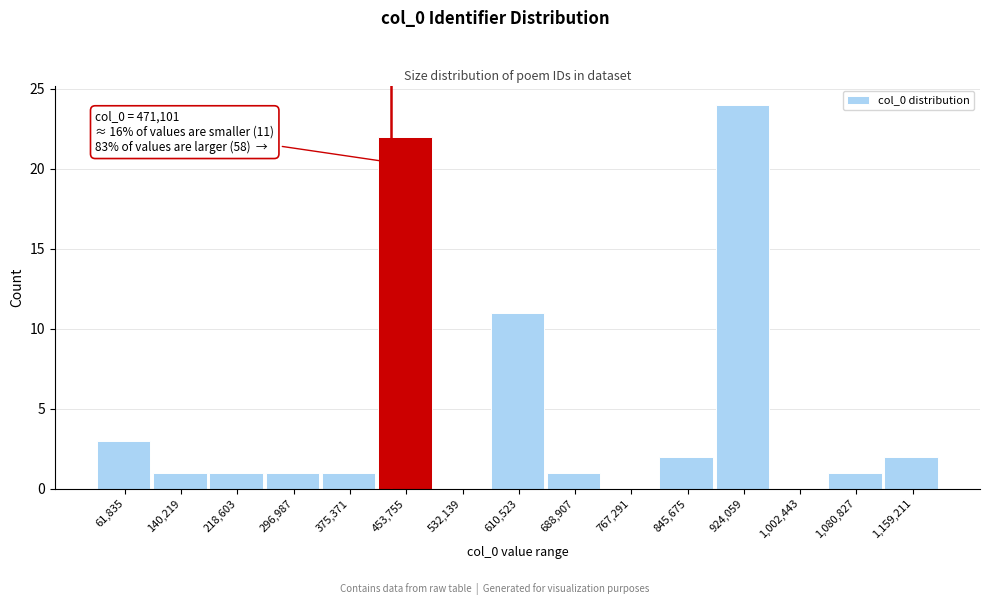

Reading left to right, what are all the values shown in this chart?

61,835=3	140,219=1	218,603=1	296,987=1	375,371=1	453,755=22	532,139=0	610,523=11	688,907=1	767,291=0	845,675=2	924,059=24	1,002,443=0	1,080,827=1	1,159,211=2